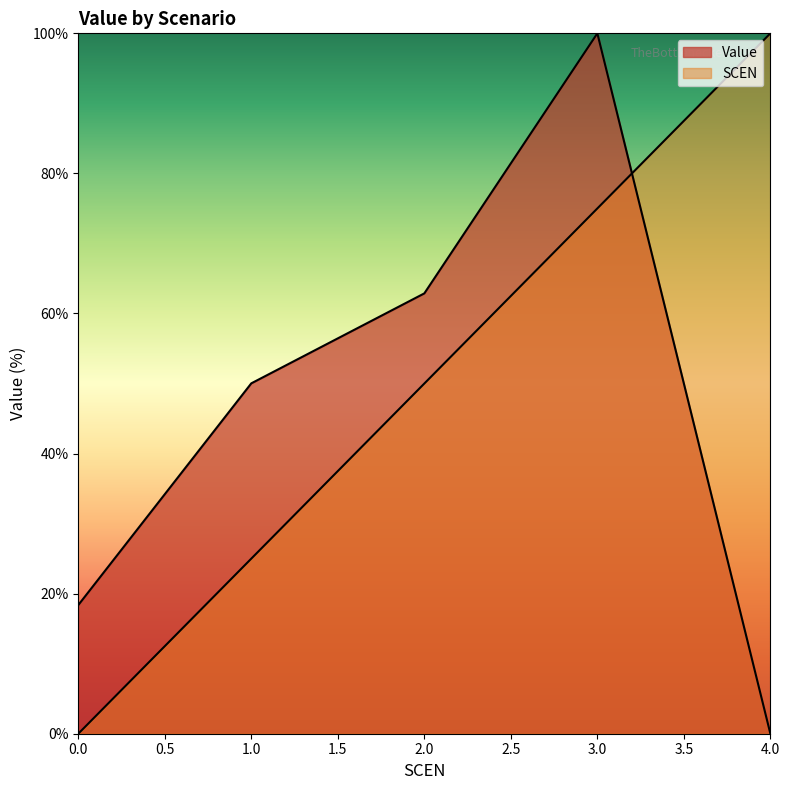

Which series has the widest spread of values?

Value